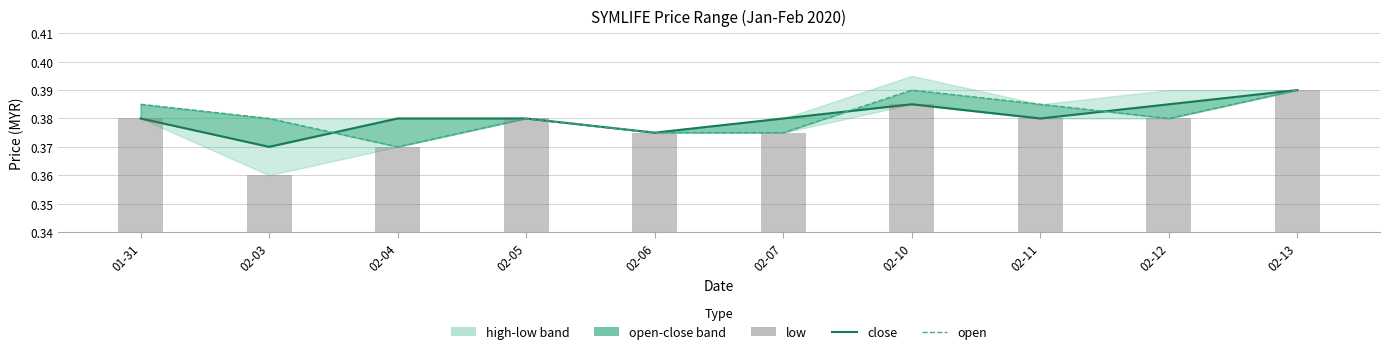

What is the label of the 5th bar from the left?

02-06